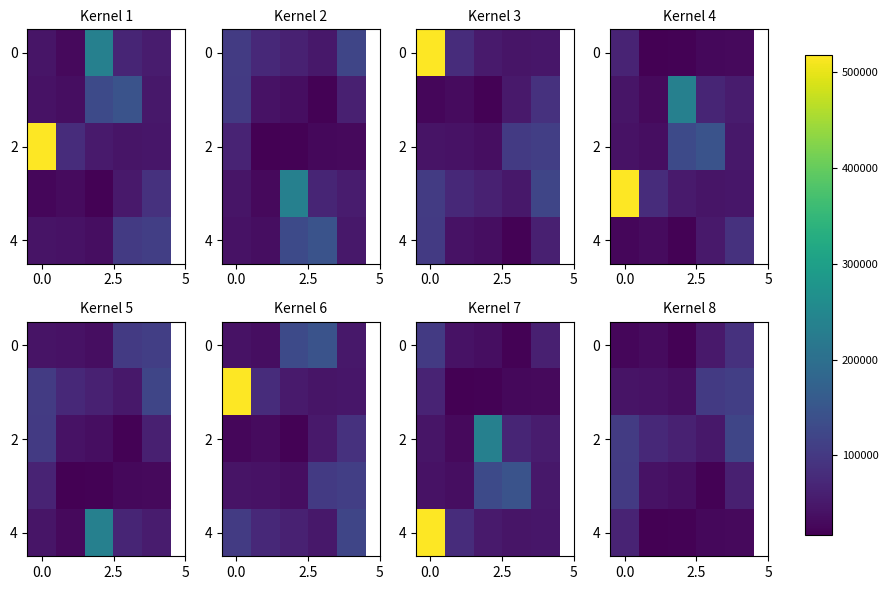

At how many categories does at least one series exceed 58320?

5